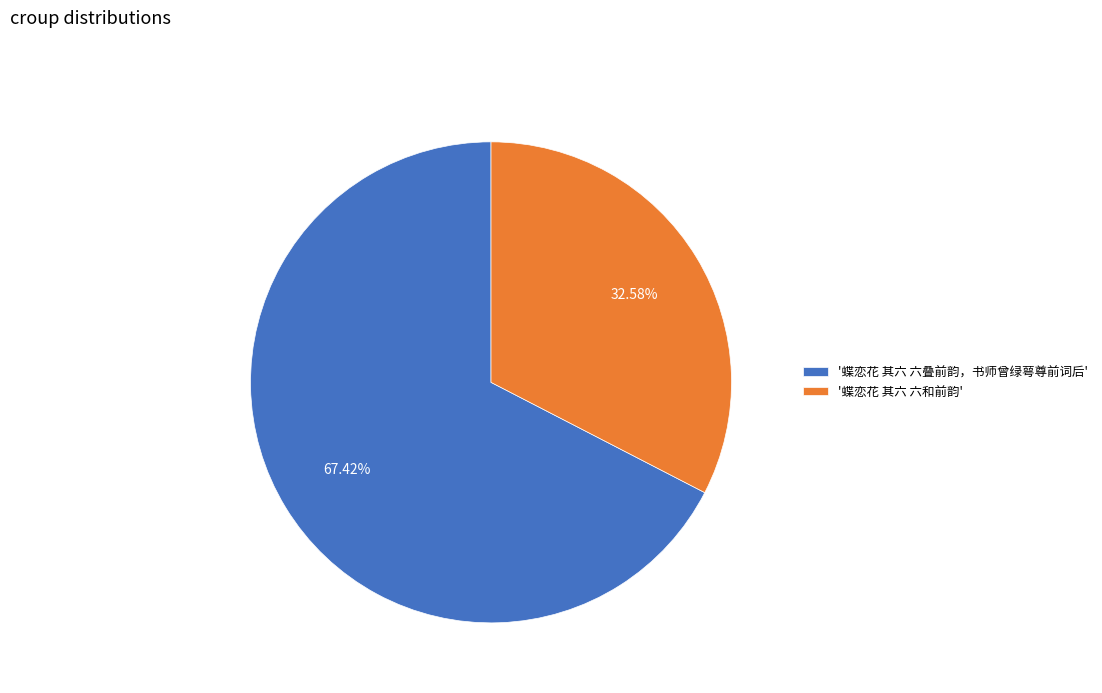

What is the ratio of the value at '蝶恋花 其六 六叠前韵，书师曾绿萼尊前词后' to the value at '蝶恋花 其六 六和前韵'?

2.1